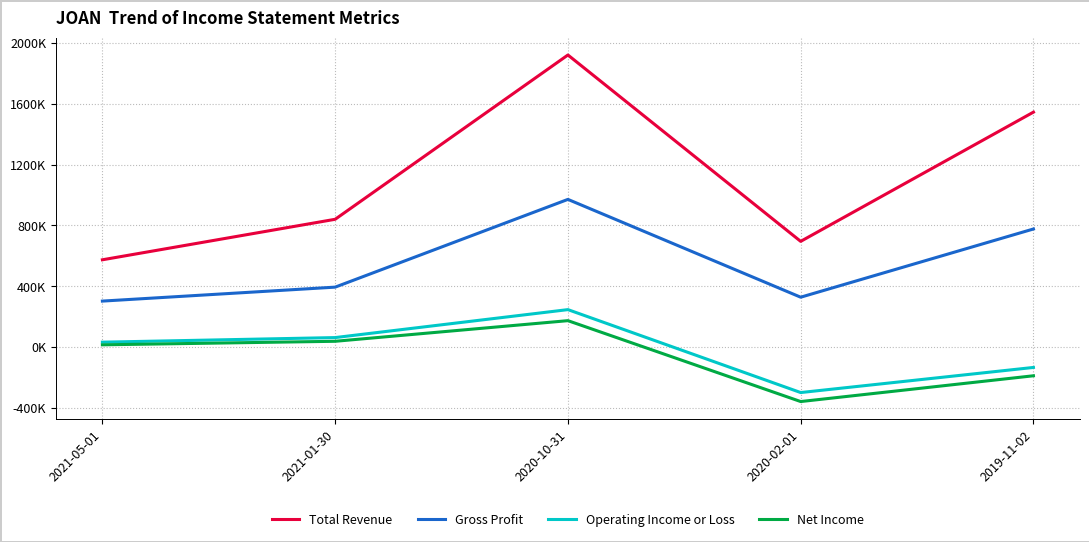

List the labels in order of Gross Profit value, largest first.

2020-10-31, 2019-11-02, 2021-01-30, 2020-02-01, 2021-05-01